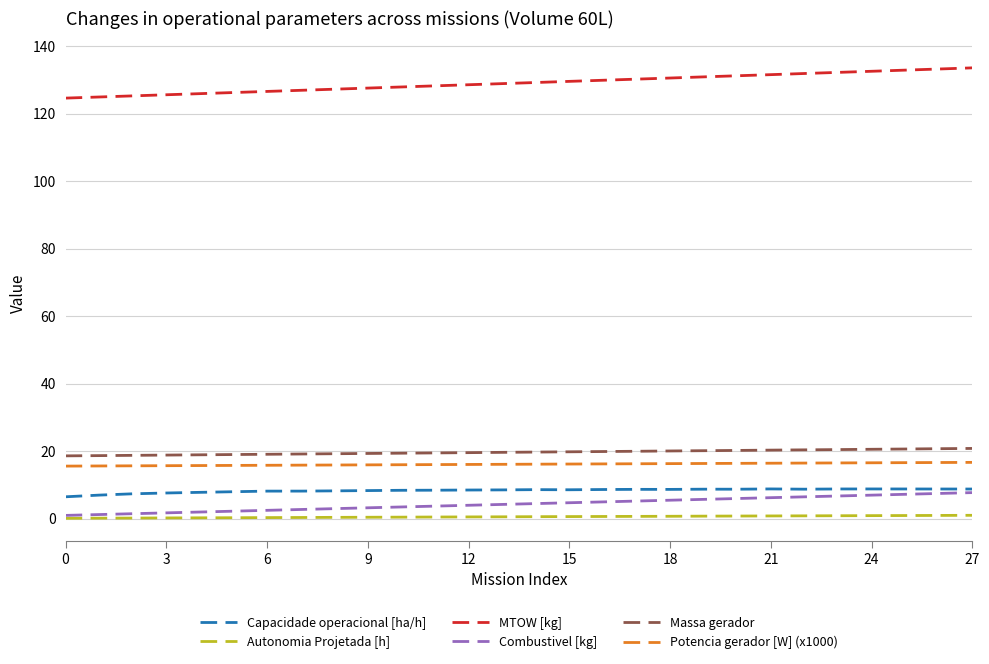

What is the difference between the second highest and minimum values in the Combustivel [kg] series?

6.5